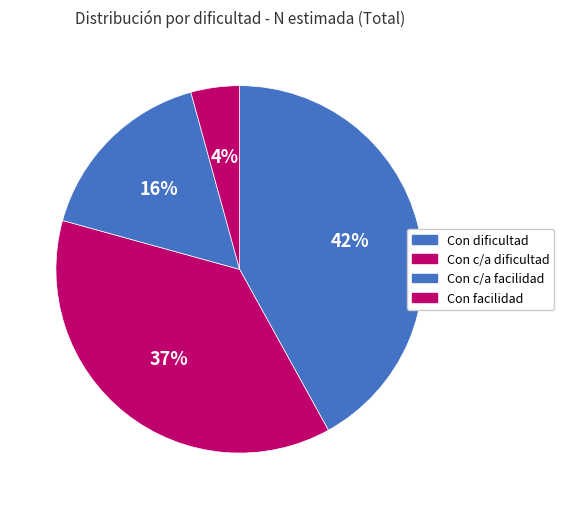

What is the largest slice in the pie chart?

Con dificultad